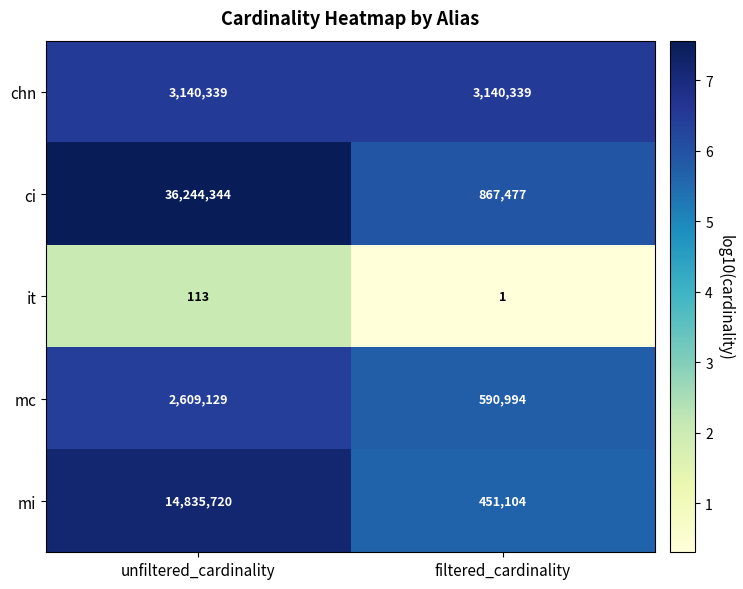

What is the total value across all series at unfiltered_cardinality?

56829645